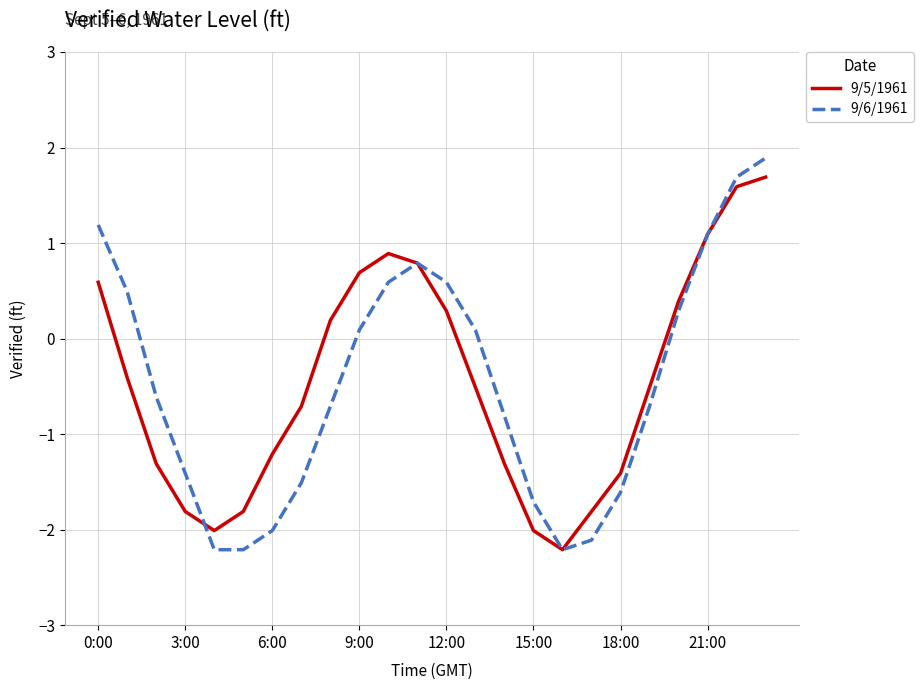

Which series has the largest range (max minus min)?

9/6/1961